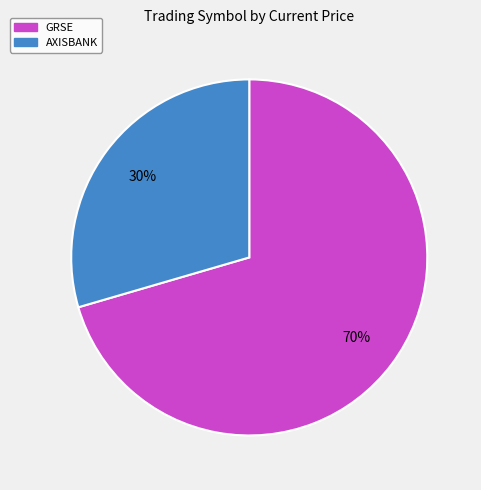

What is the smallest slice in the pie chart?

AXISBANK